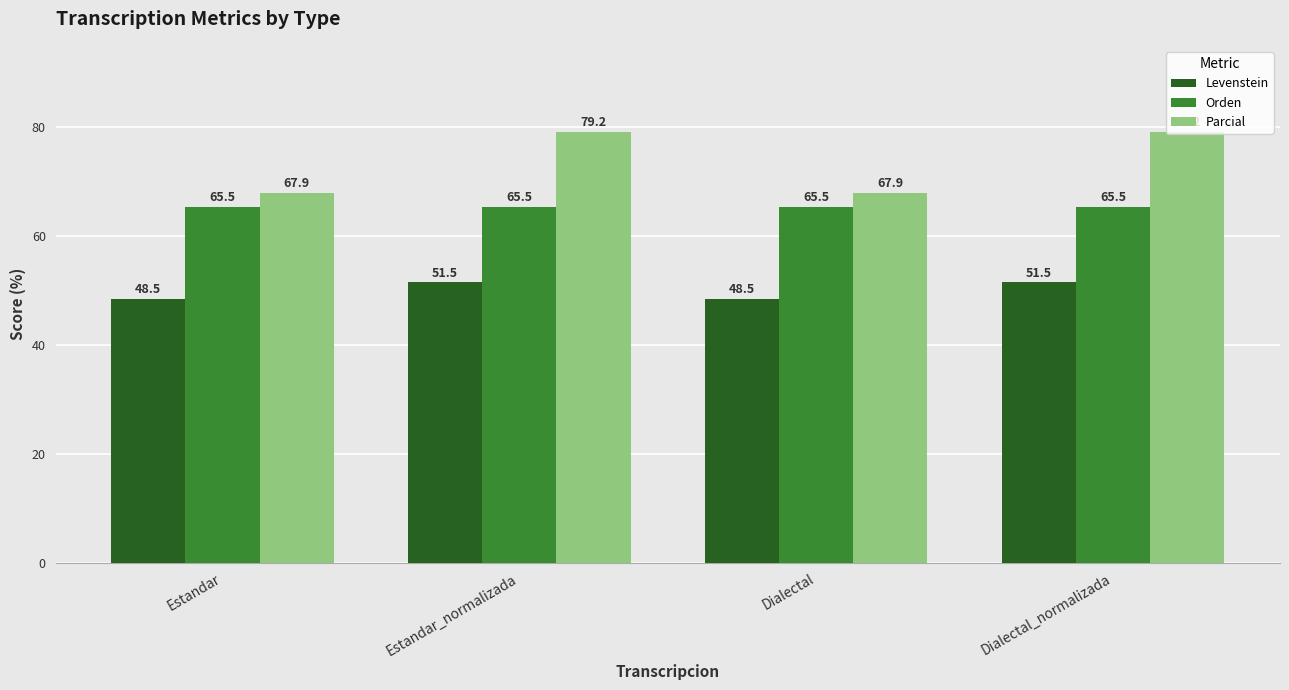

What is the maximum value shown in the chart?

79.2